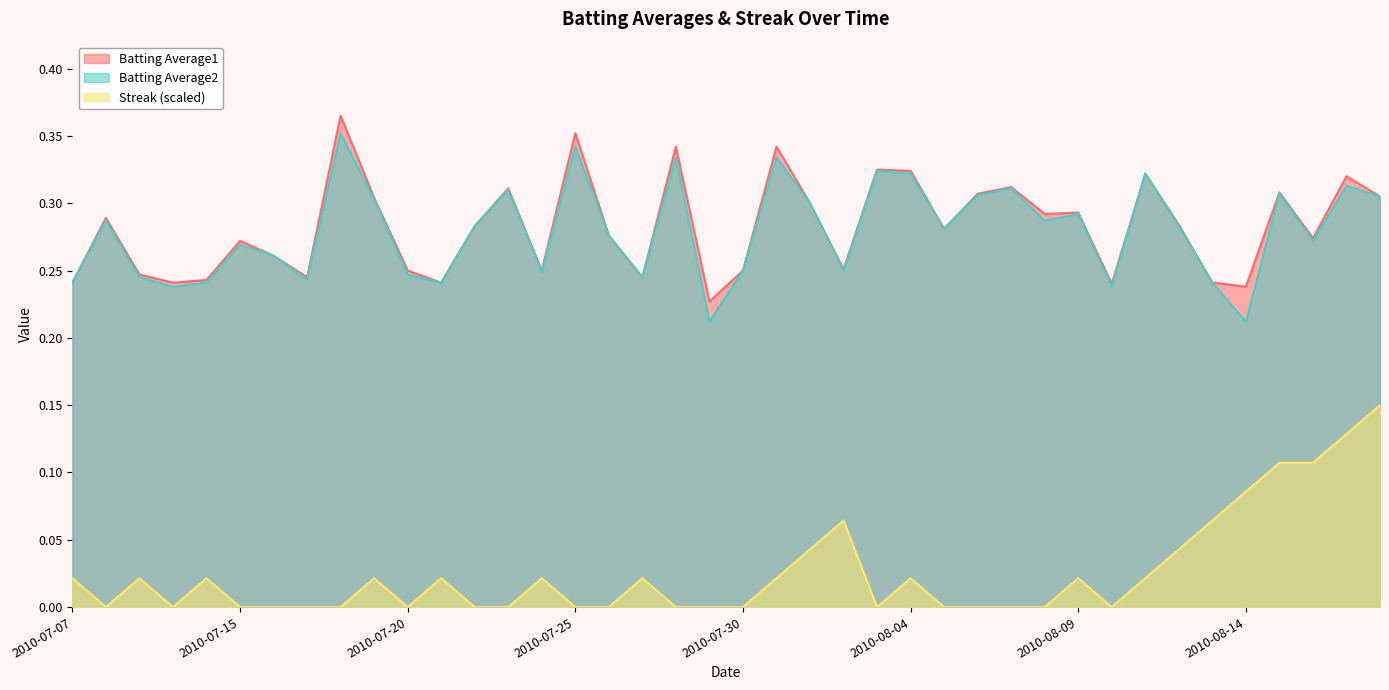

At which label does Batting Average1 reach its minimum?

2010-07-29